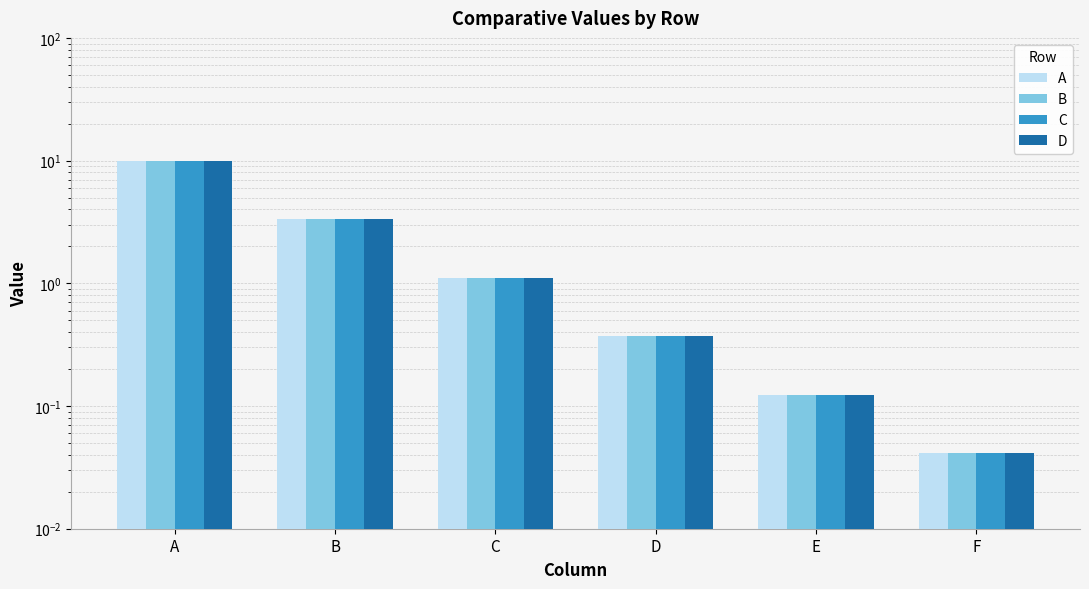

True or false: A has a value of 0.1 at F.

False